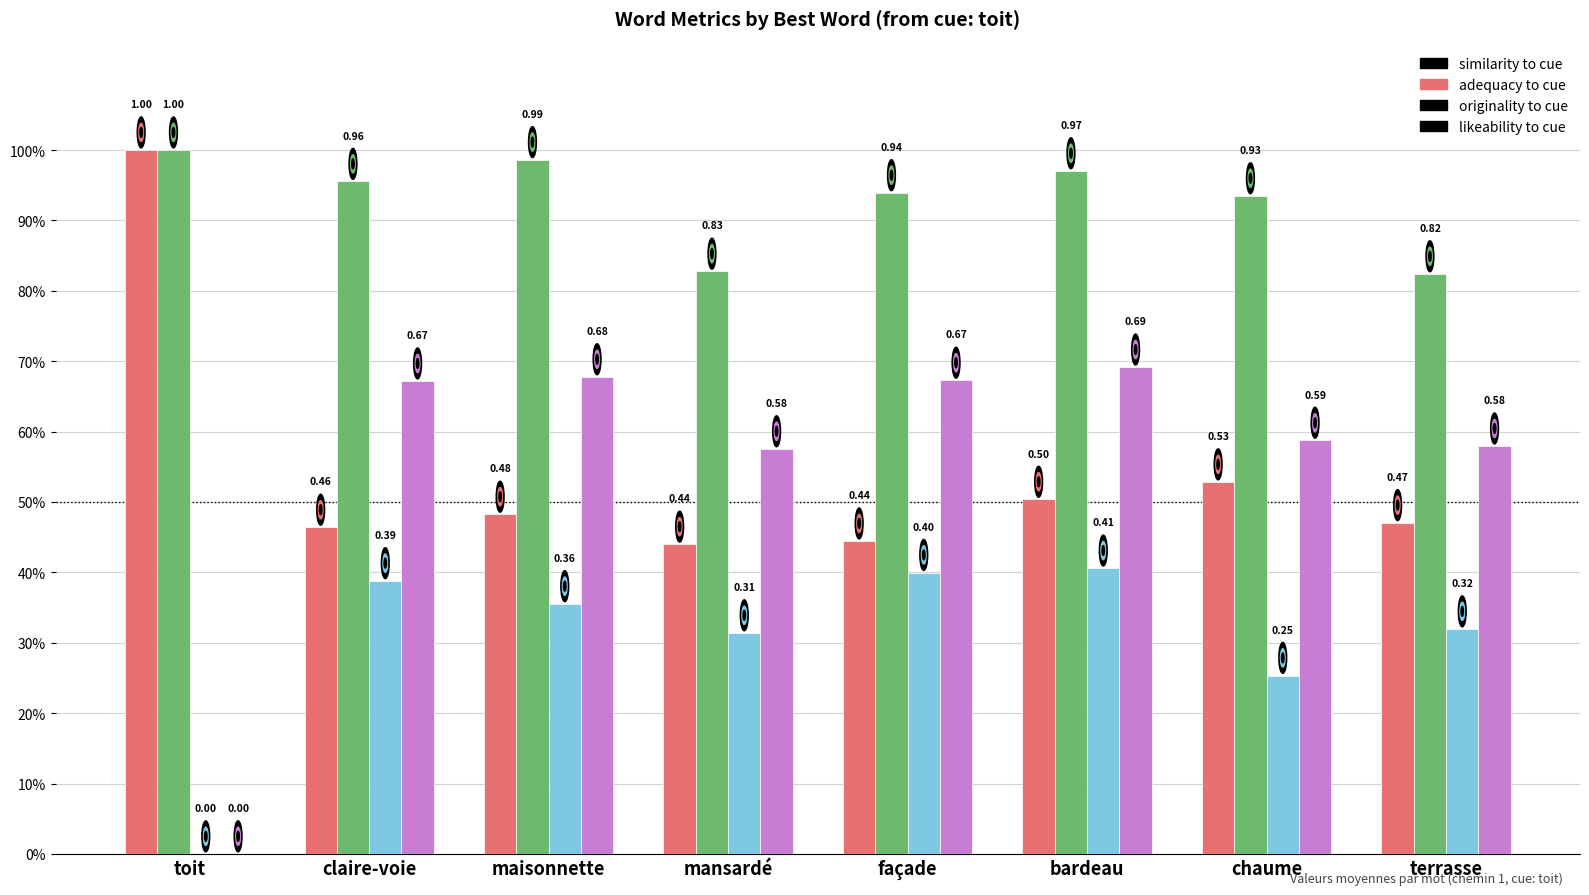

Reading left to right, list all the values displayed in this chart.

similarity_to_cue: toit=1.0	claire-voie=0.5	maisonnette=0.5	mansardé=0.4	façade=0.4	bardeau=0.5	chaume=0.5	terrasse=0.5
adequacy_to_cue: toit=1.0	claire-voie=1.0	maisonnette=1.0	mansardé=0.8	façade=0.9	bardeau=1.0	chaume=0.9	terrasse=0.8
originality_to_cue: toit=0.0	claire-voie=0.4	maisonnette=0.4	mansardé=0.3	façade=0.4	bardeau=0.4	chaume=0.3	terrasse=0.3
likeability_to_cue: toit=0.0	claire-voie=0.7	maisonnette=0.7	mansardé=0.6	façade=0.7	bardeau=0.7	chaume=0.6	terrasse=0.6